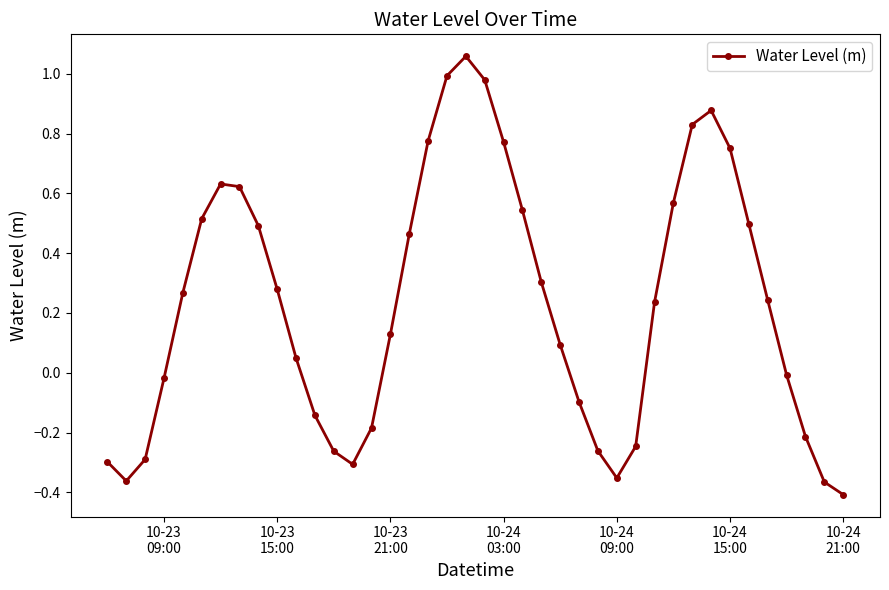

How many interior local valleys (lower than both neighbors) does the data have?

3